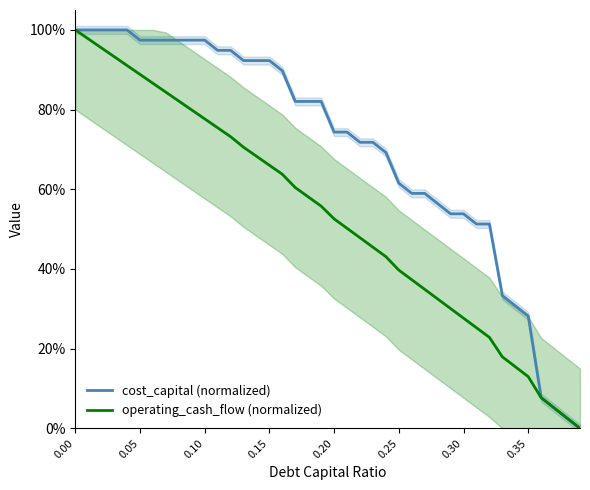

True or false: operating_cash_flow (normalized) and cost_capital (normalized) cross at least once.

False